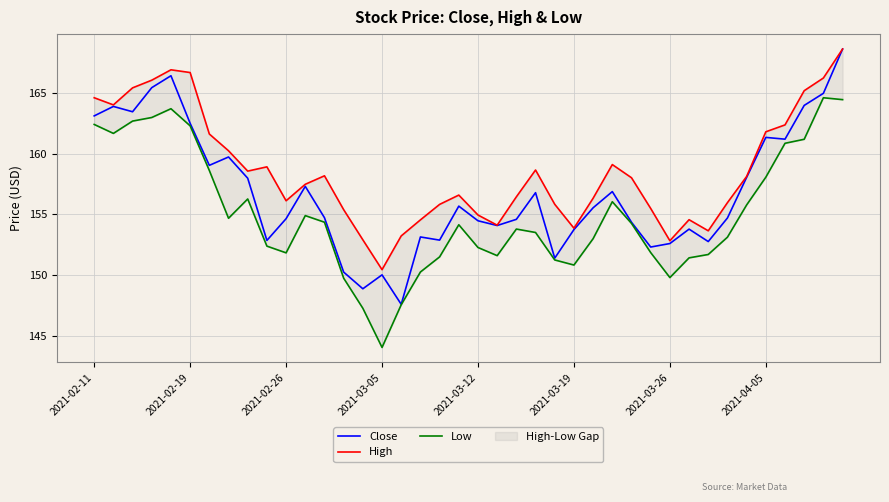

What is the difference between the maximum and minimum values in the Close series?

21.0